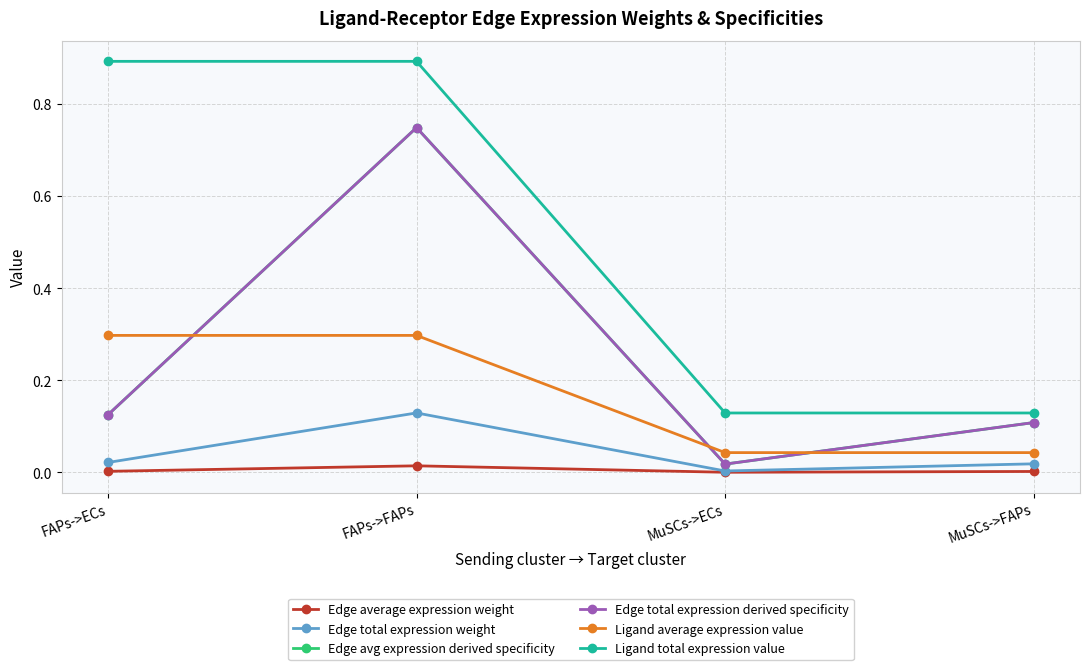

True or false: Edge avg expression derived specificity and Edge total expression weight cross at least once.

False